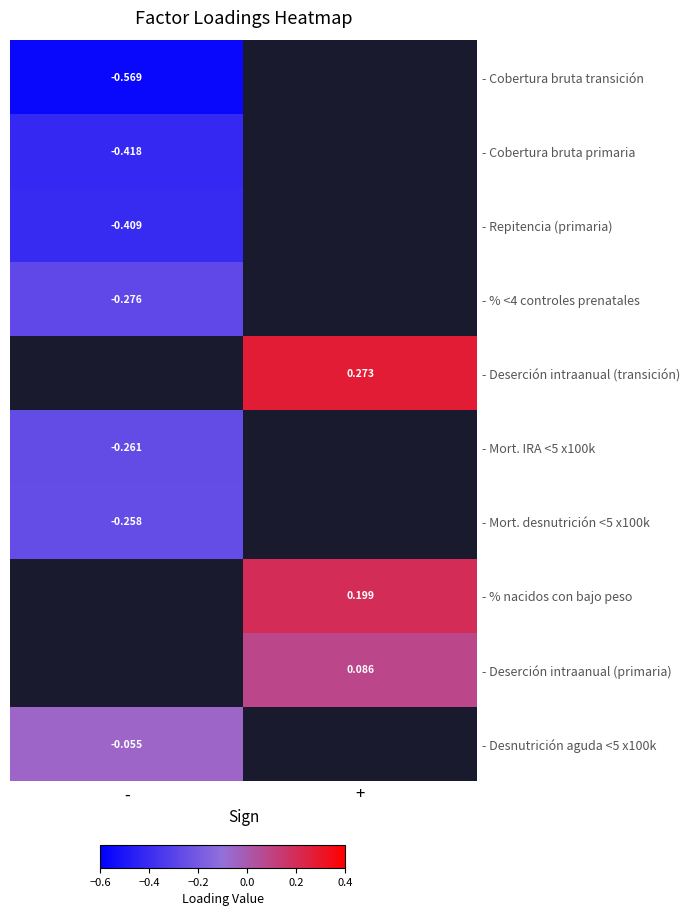

The value of - Repitencia (primaria) at - is -0.4. True or false?

True